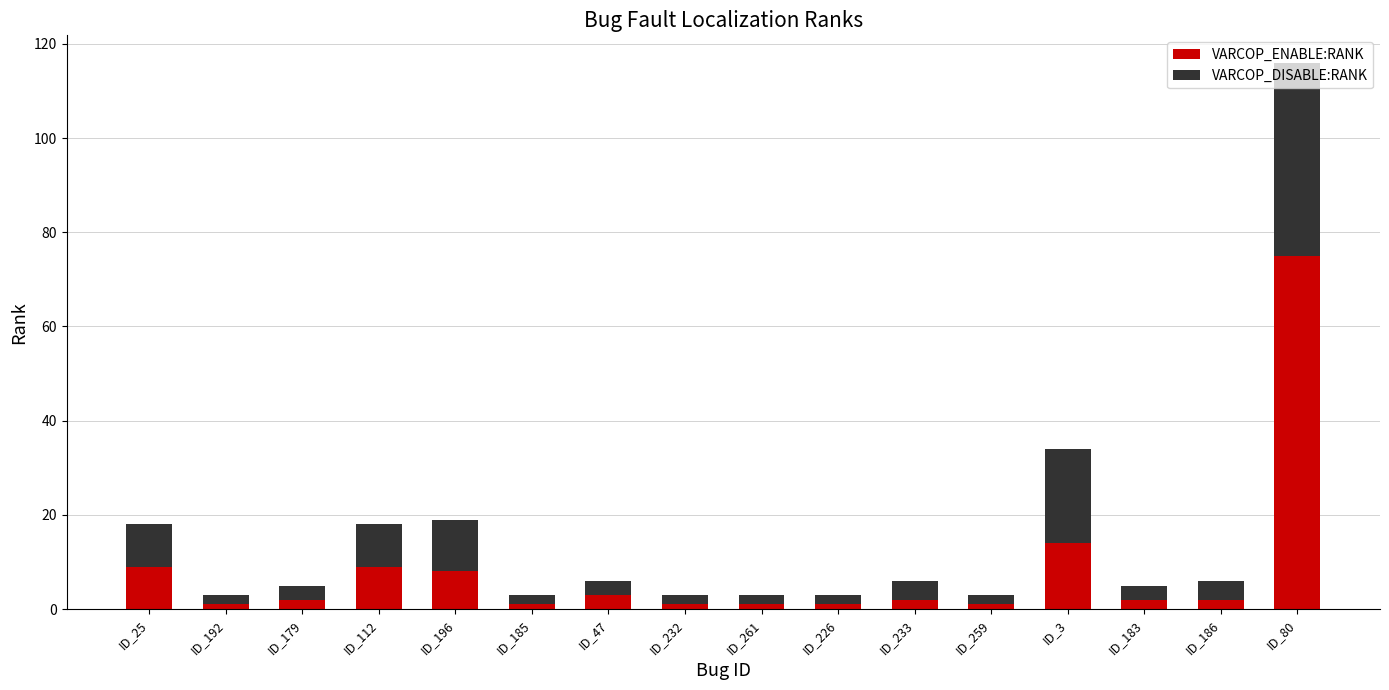

What is the difference between the maximum and minimum values in the VARCOP_ENABLE:RANK series?

74